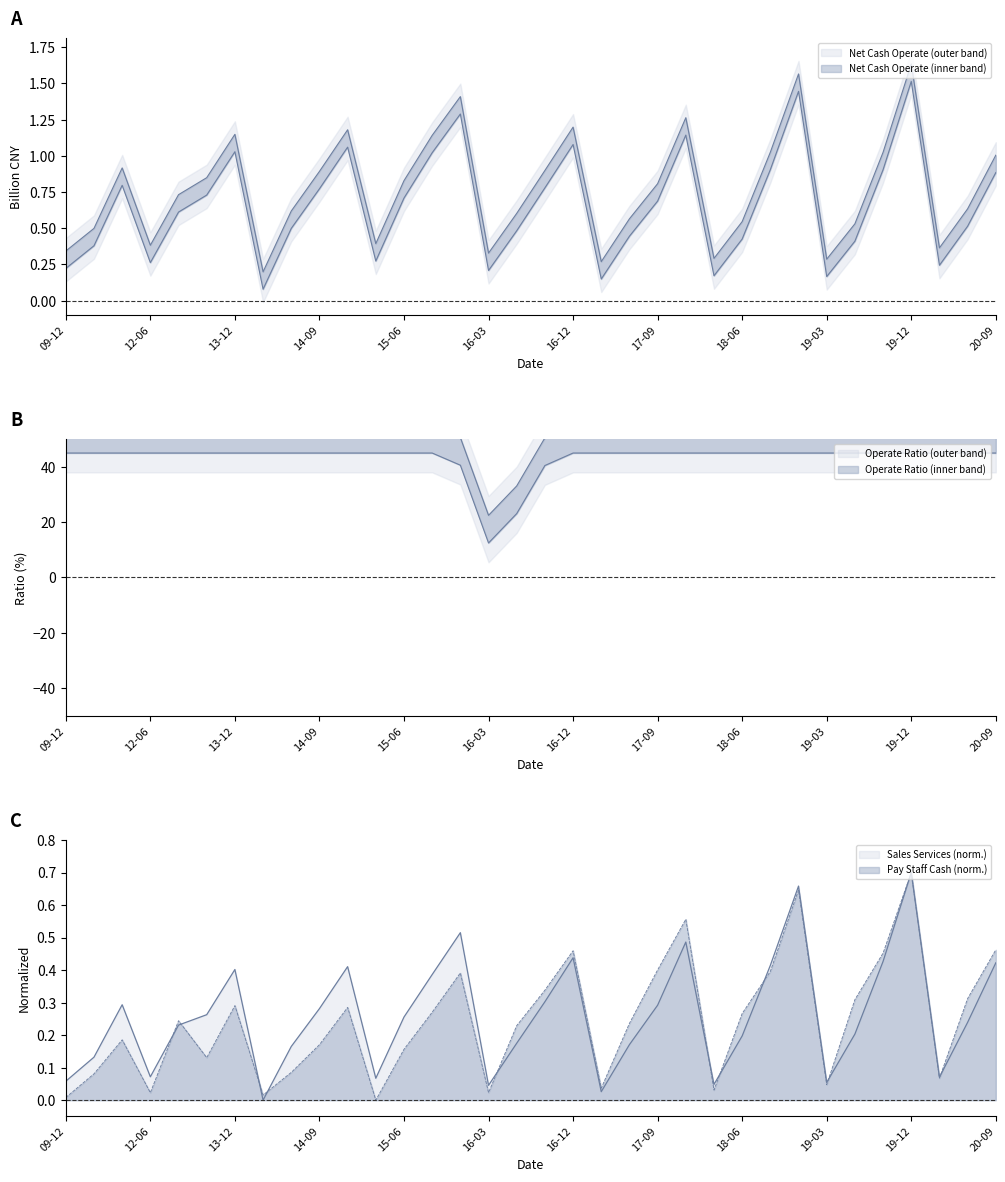

Which series has the largest total across all categories?

NETCASH_OPERATE